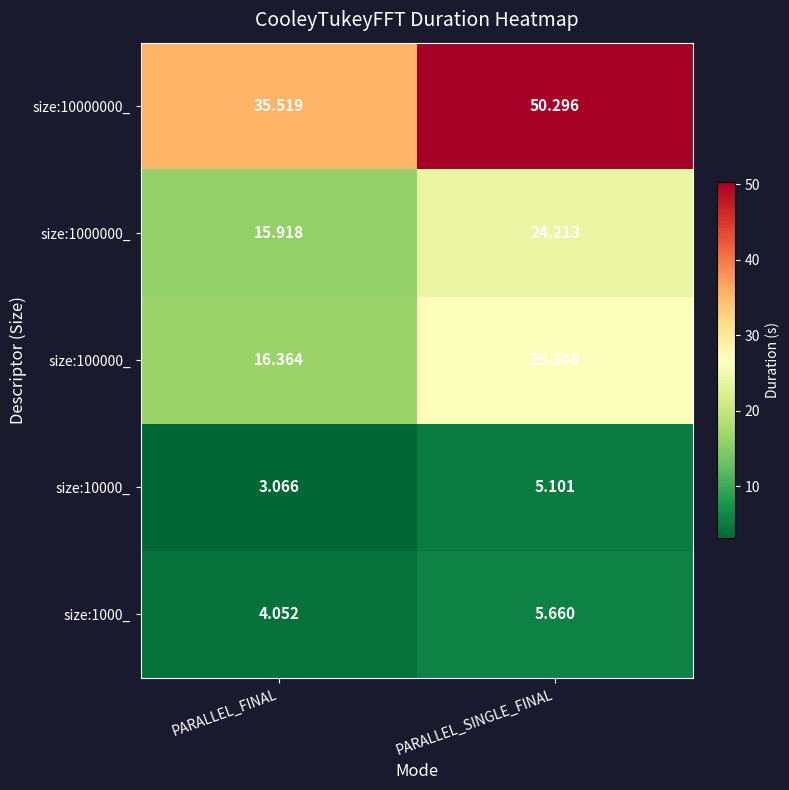

Which category has the highest value across all series?

PARALLEL_SINGLE_FINAL